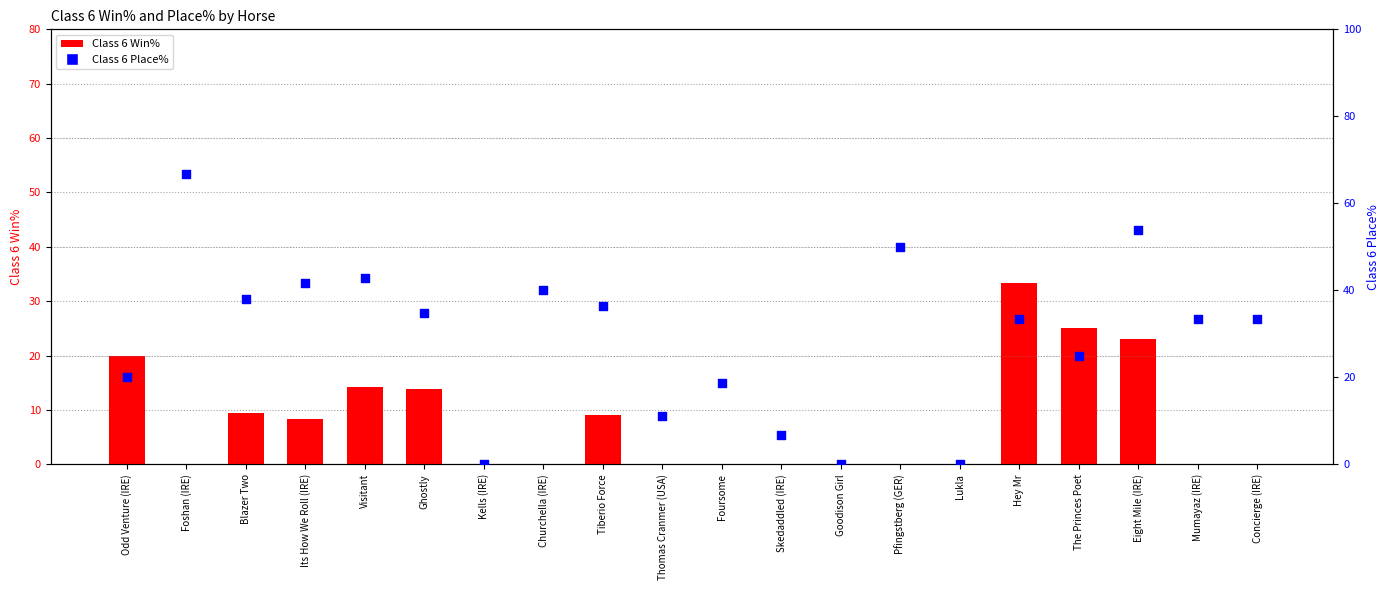

Which series contains the highest Y value?

Class 6 Place%